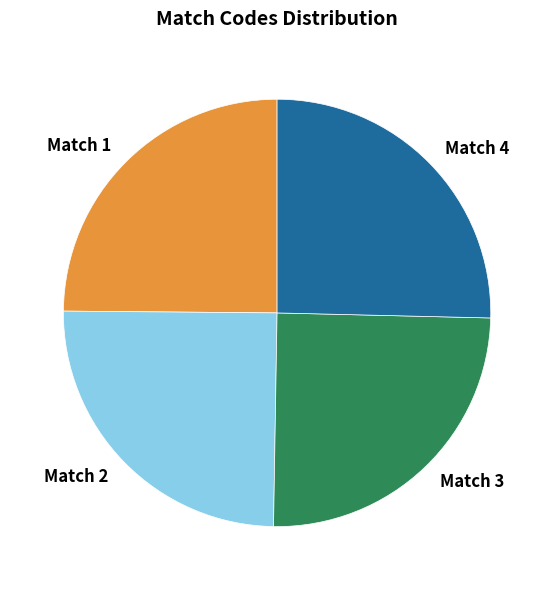

Count the number of slices in the pie.

4